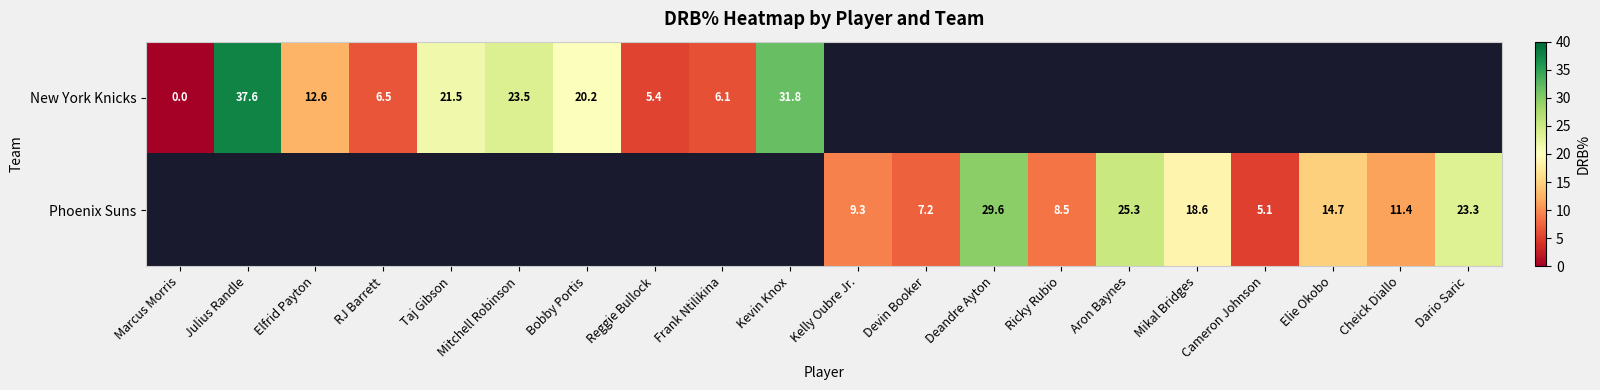

The Phoenix Suns series shows 34.5 at Aron Baynes. True or false?

False